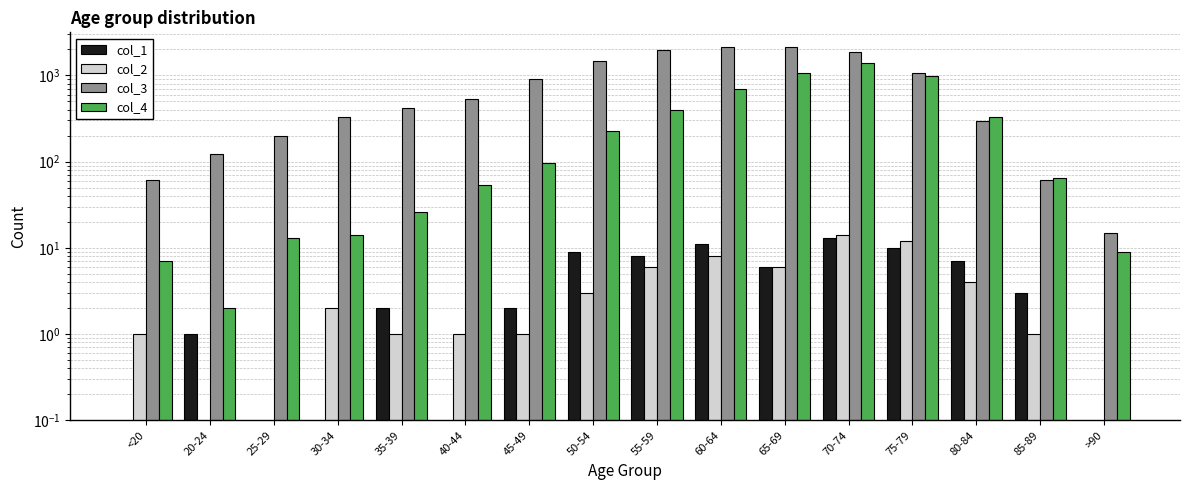

True or false: col_4 has a value of 227 at 50-54.

True